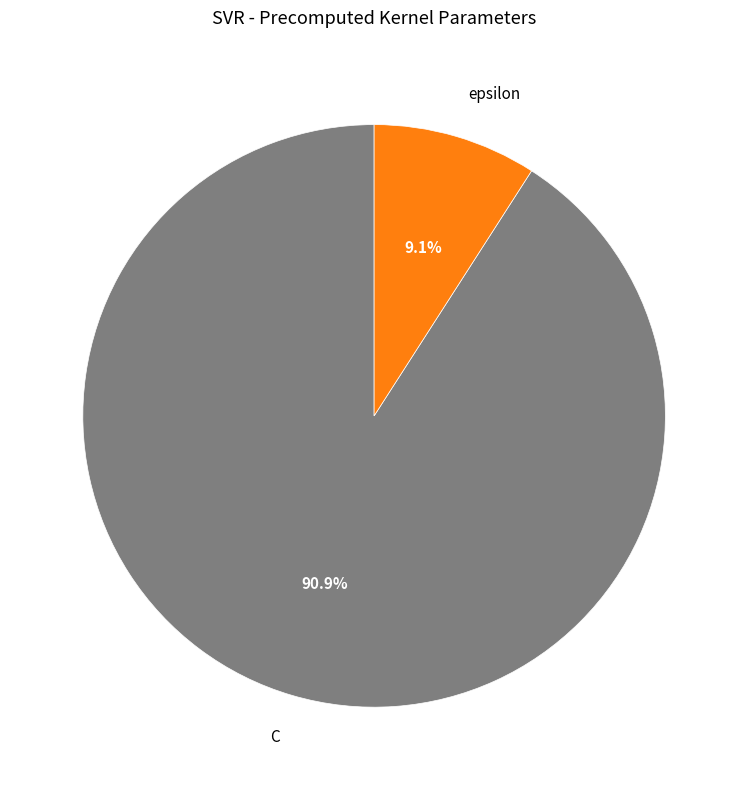

How many segments does this pie chart have?

2